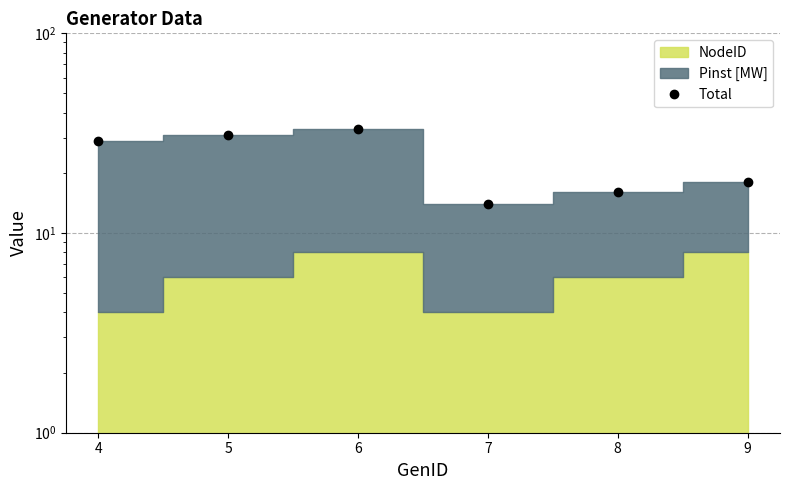

What is the sum of all values?

141